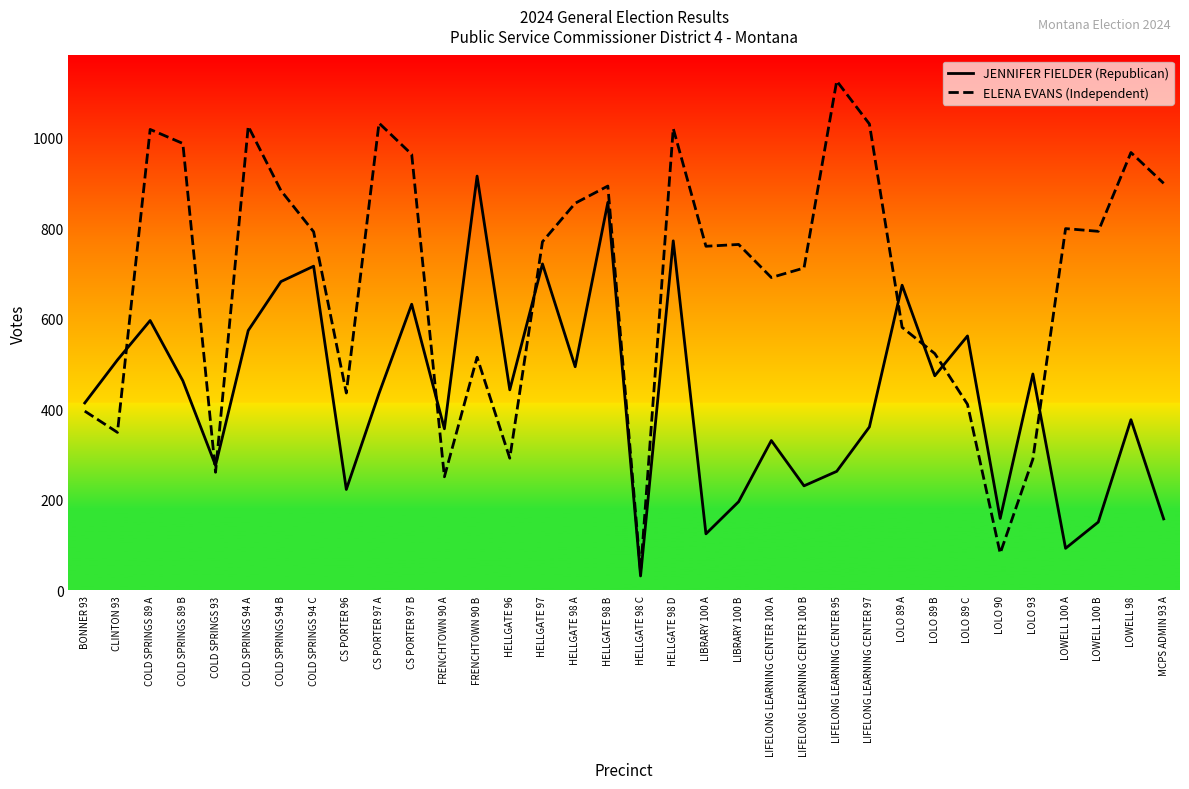

The value of JENNIFER FIELDER (Republican) at LOLO 93 is 242. True or false?

False